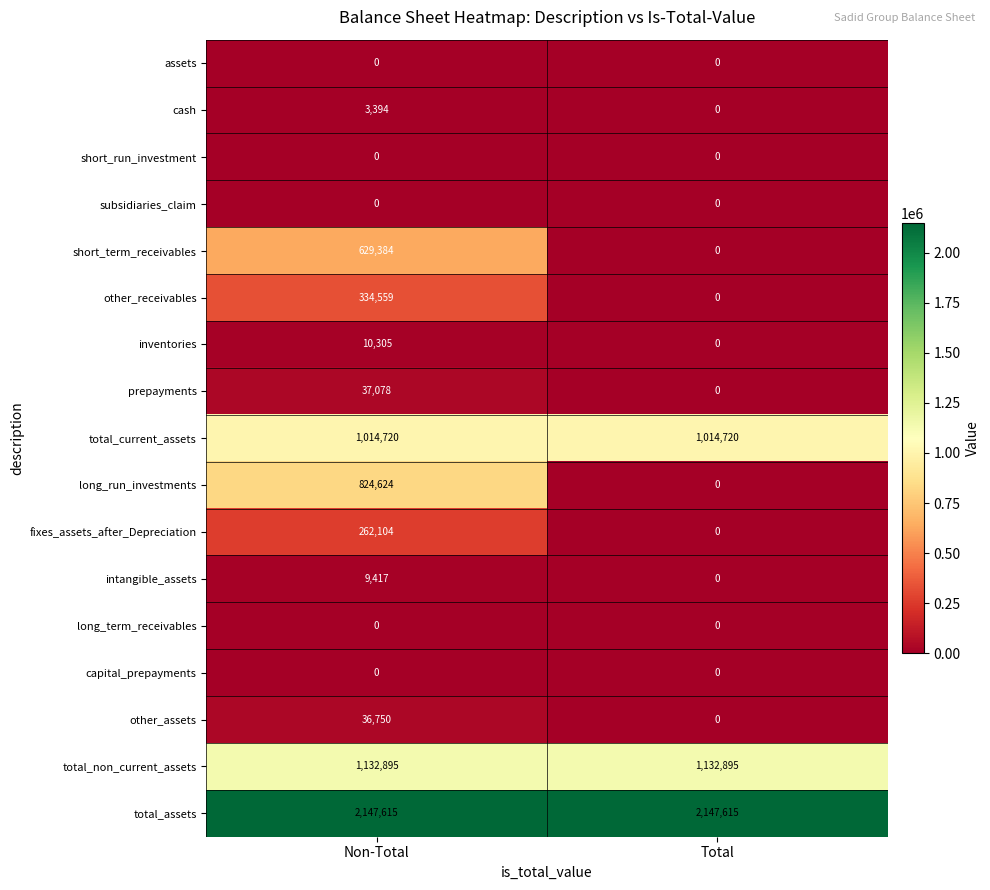

Between Non-Total and Total, which series saw the biggest shift?

long_run_investments